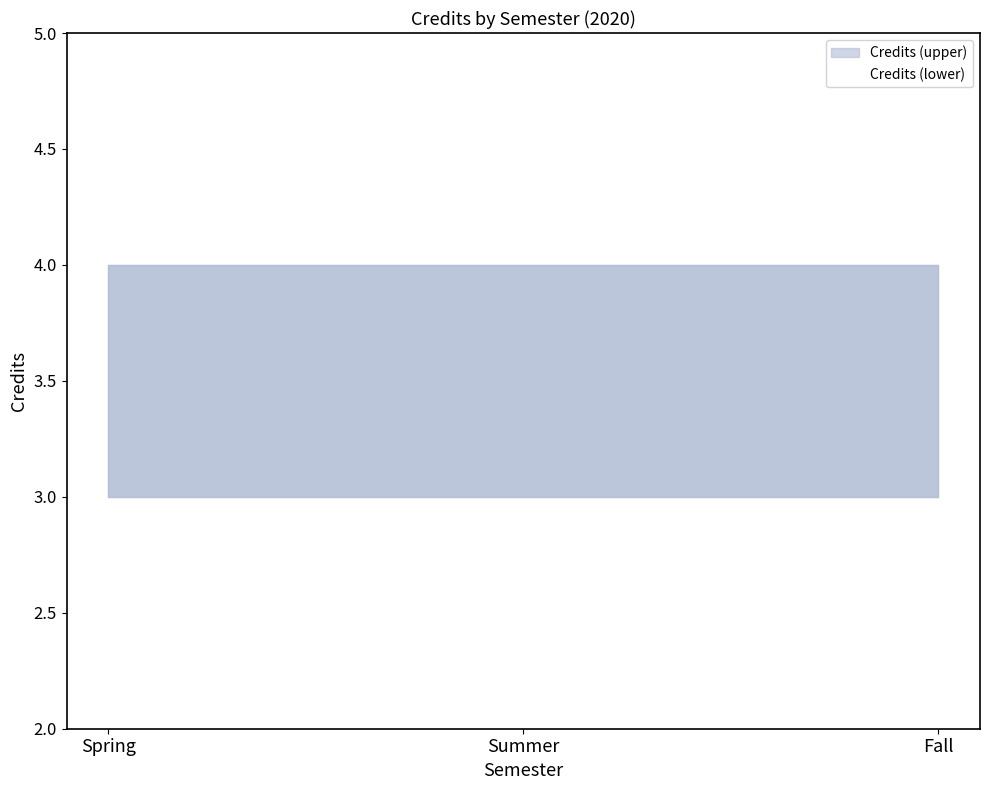

List the series in order of their peak value, lowest first.

Credits (lower), Credits (upper)